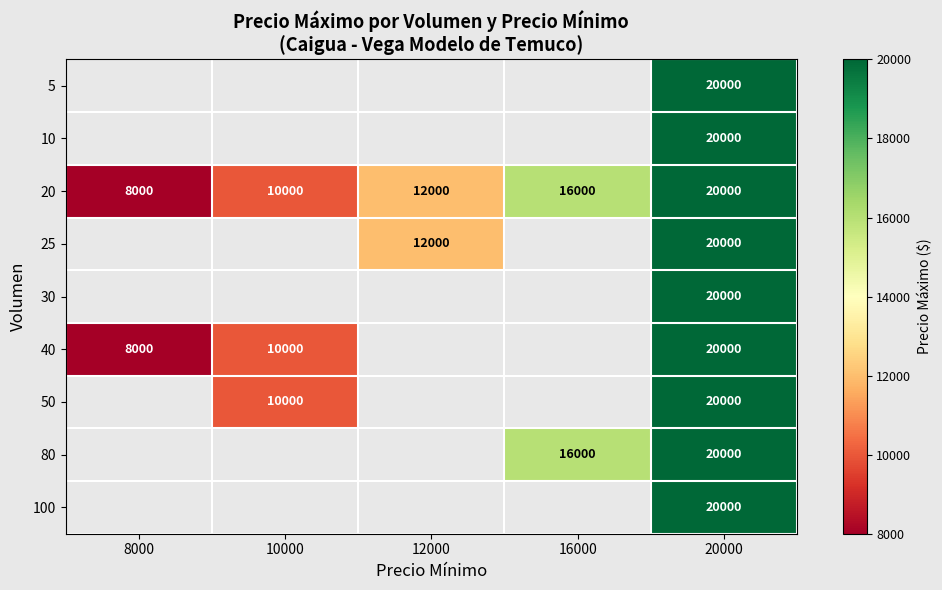

Which label corresponds to the largest value in the chart?

20000